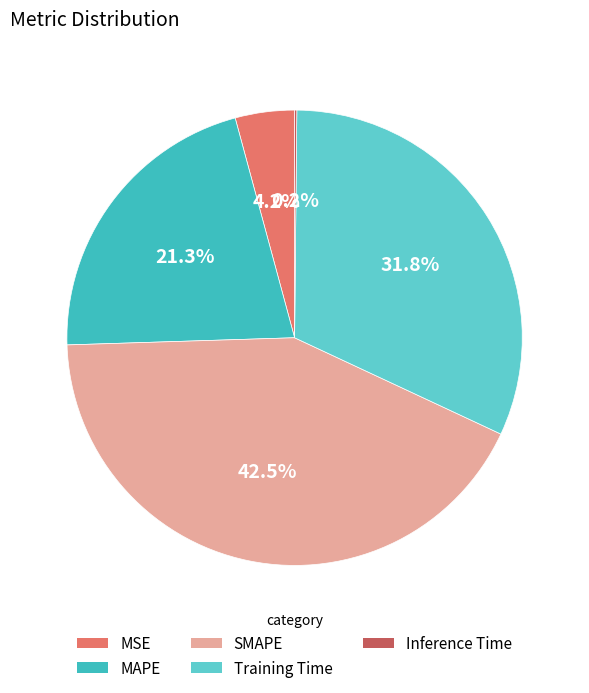

Which slice is the largest?

SMAPE